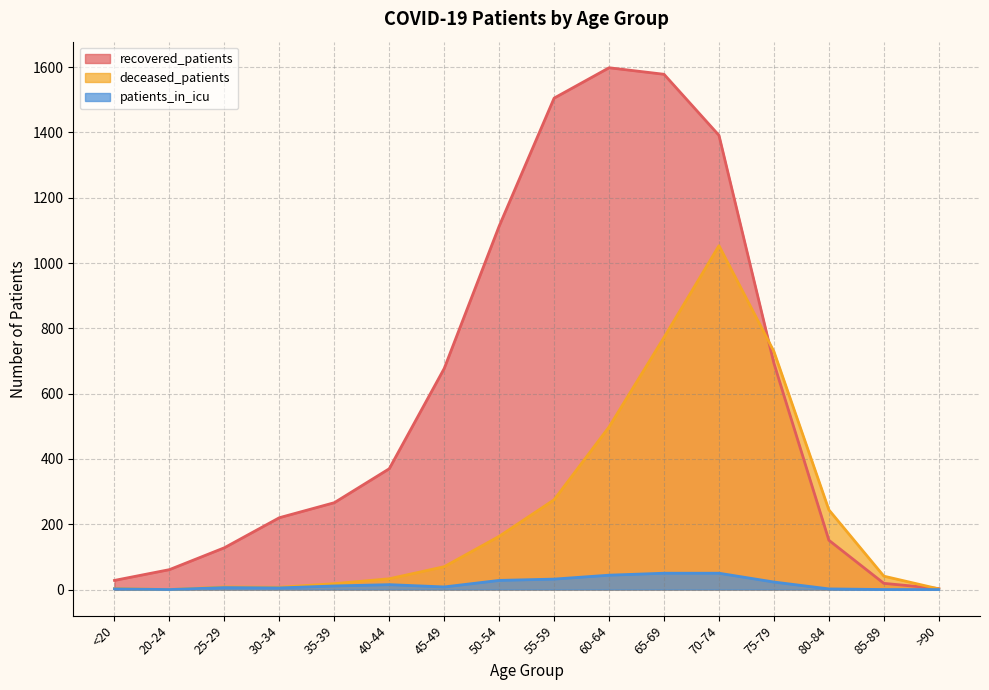

Is the value of deceased_patients at 45-49 greater than the value of patients_in_icu at 80-84?

Yes